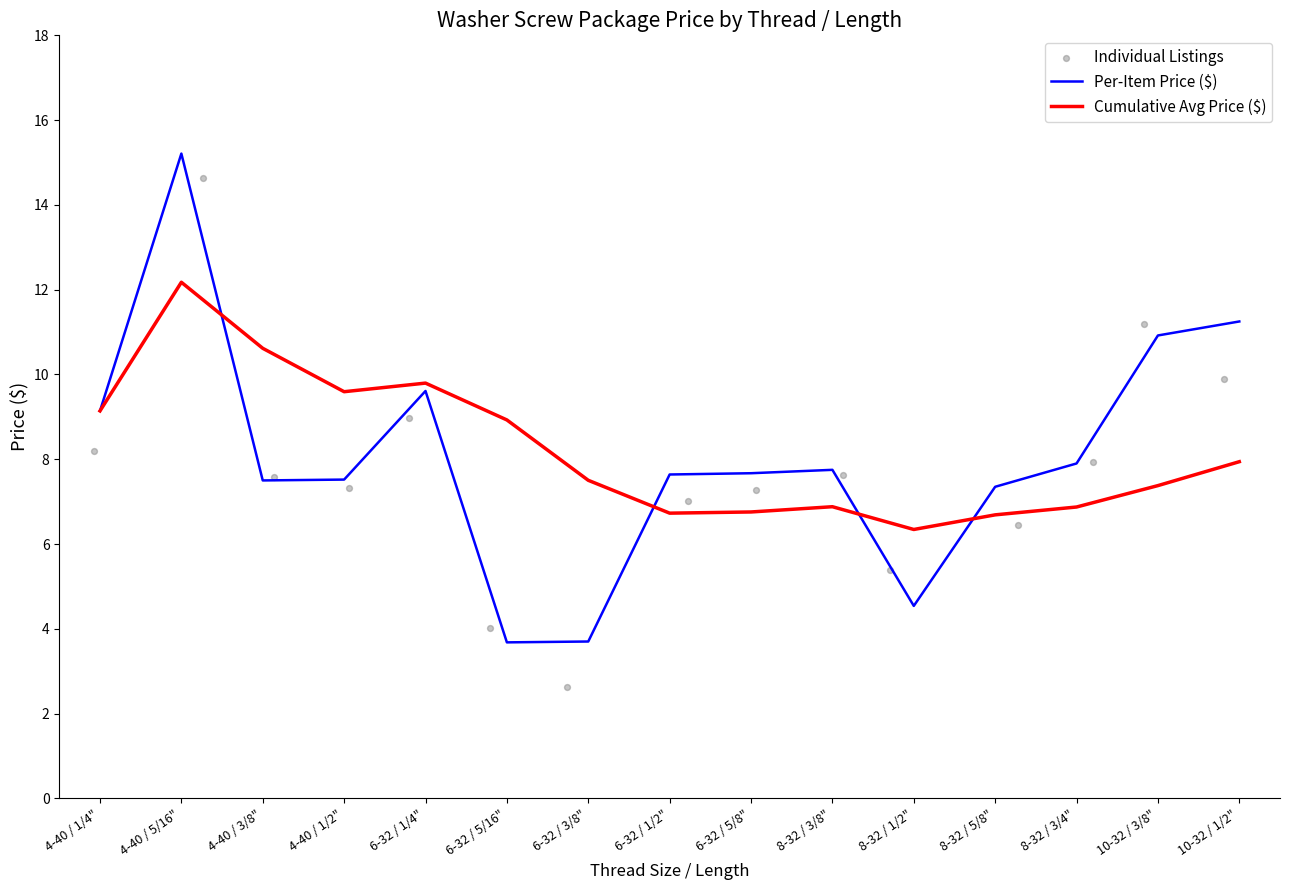

What are all the series names shown in the legend?

Per-Item Price ($), Cumulative Avg Price ($), Individual Listings